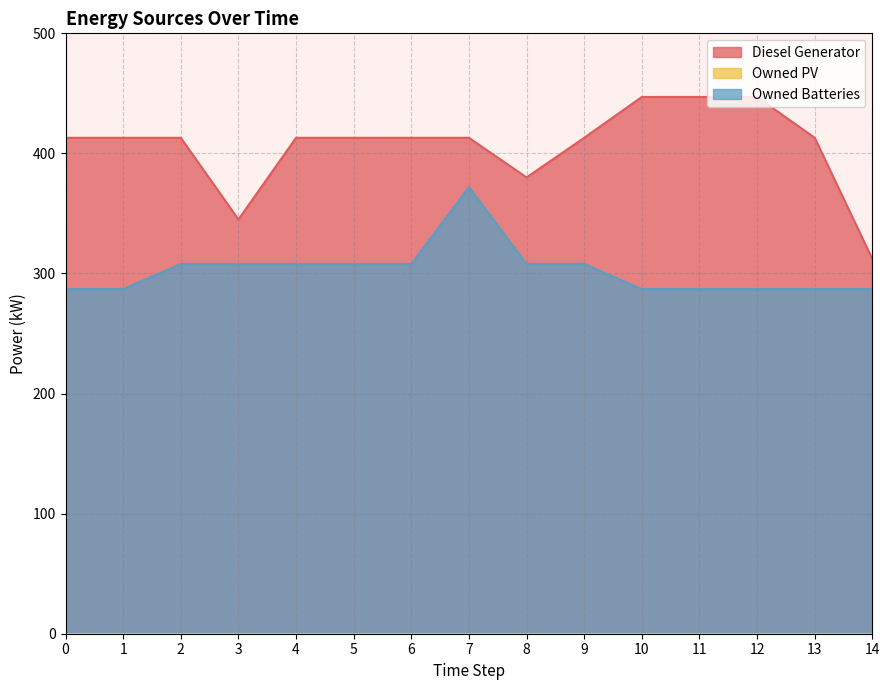

What is the value of the Owned Batteries point at the 5th from the left?

308